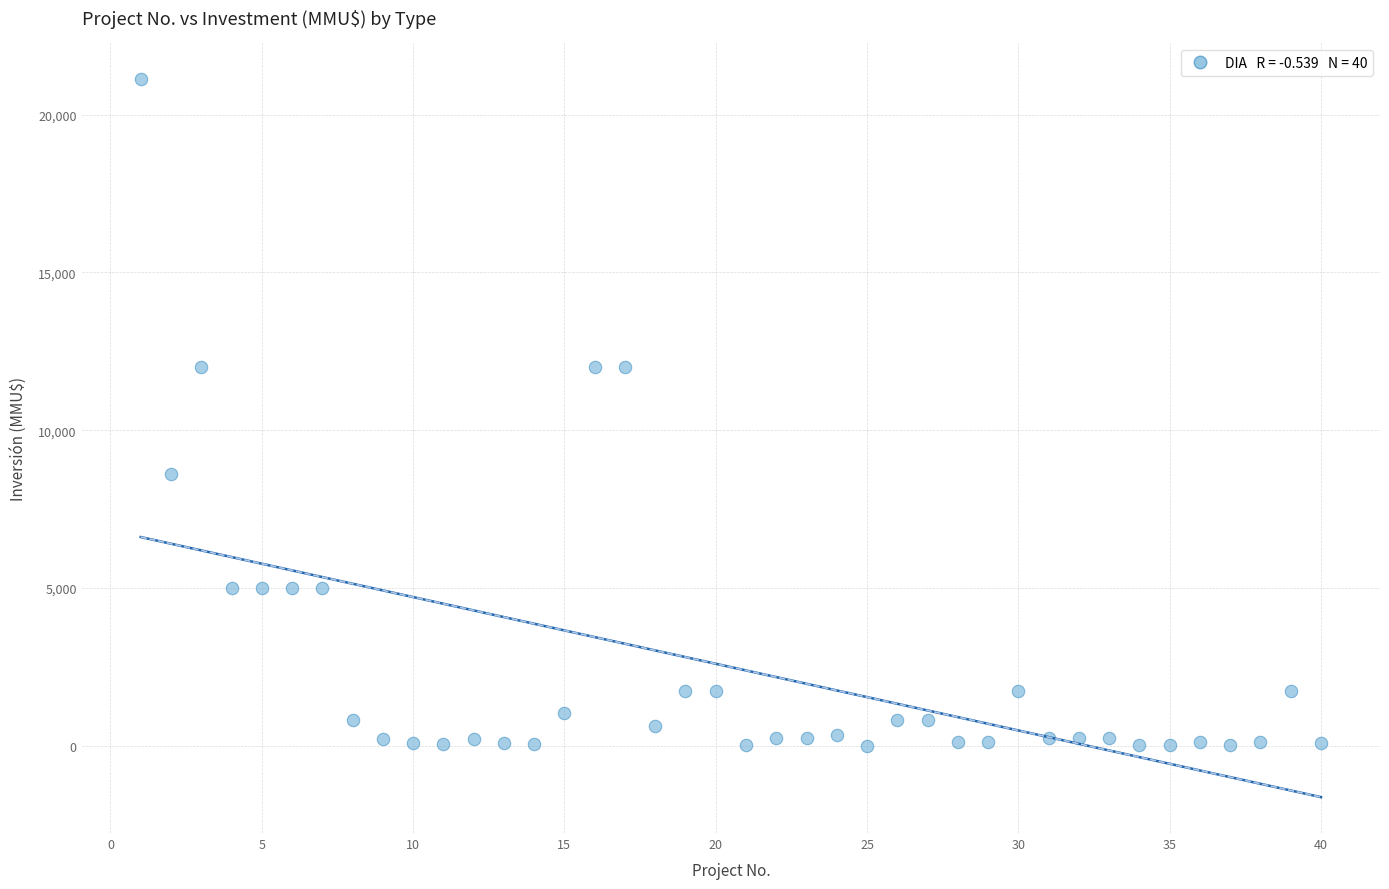

What is the range of Y values (max minus min)?

21120